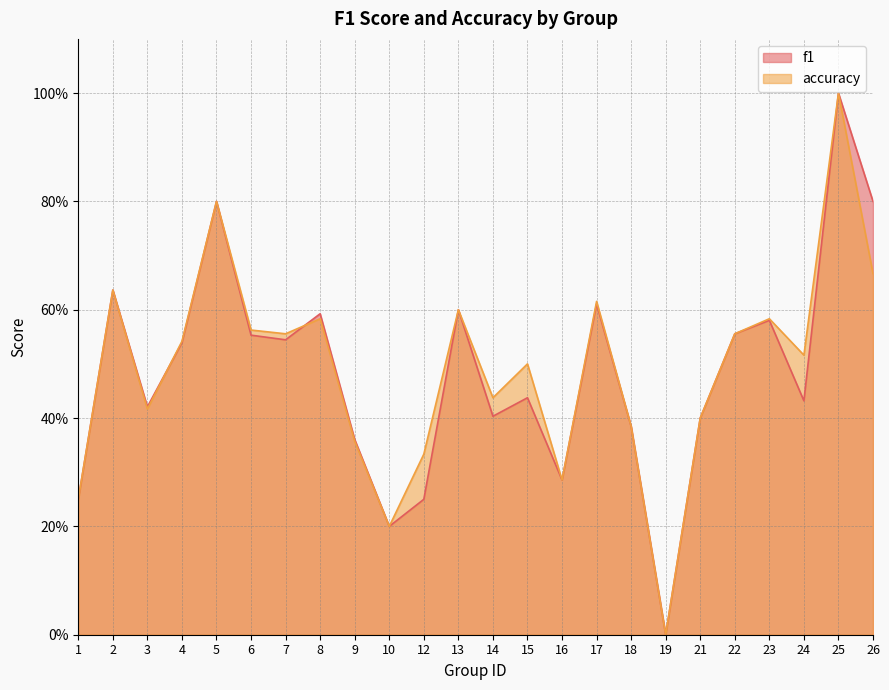

How many series are shown in this chart?

2